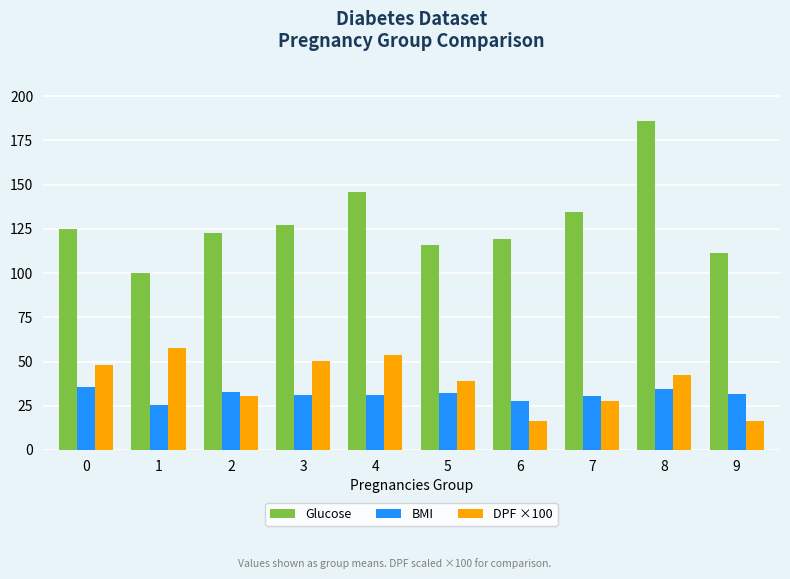

Which series has the widest spread of values?

Glucose